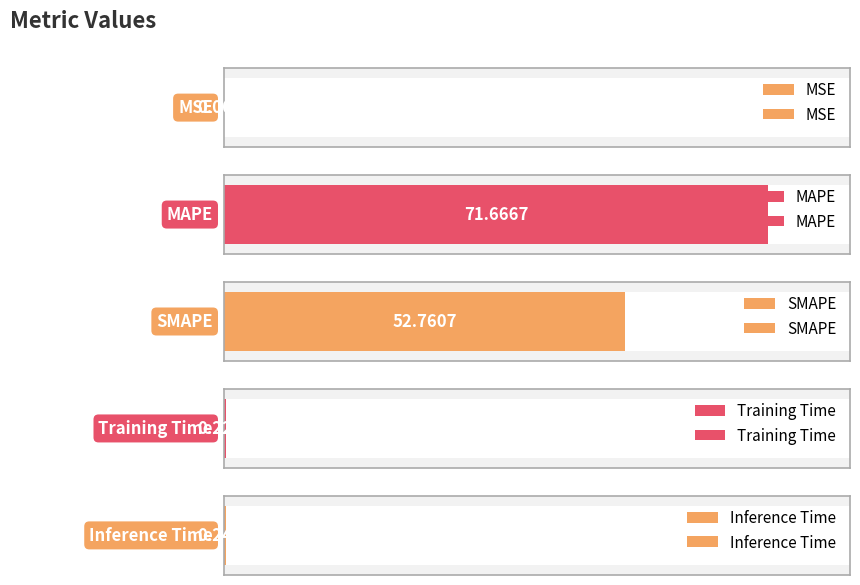

What is the change in value from MSE to MAPE?

+71.6